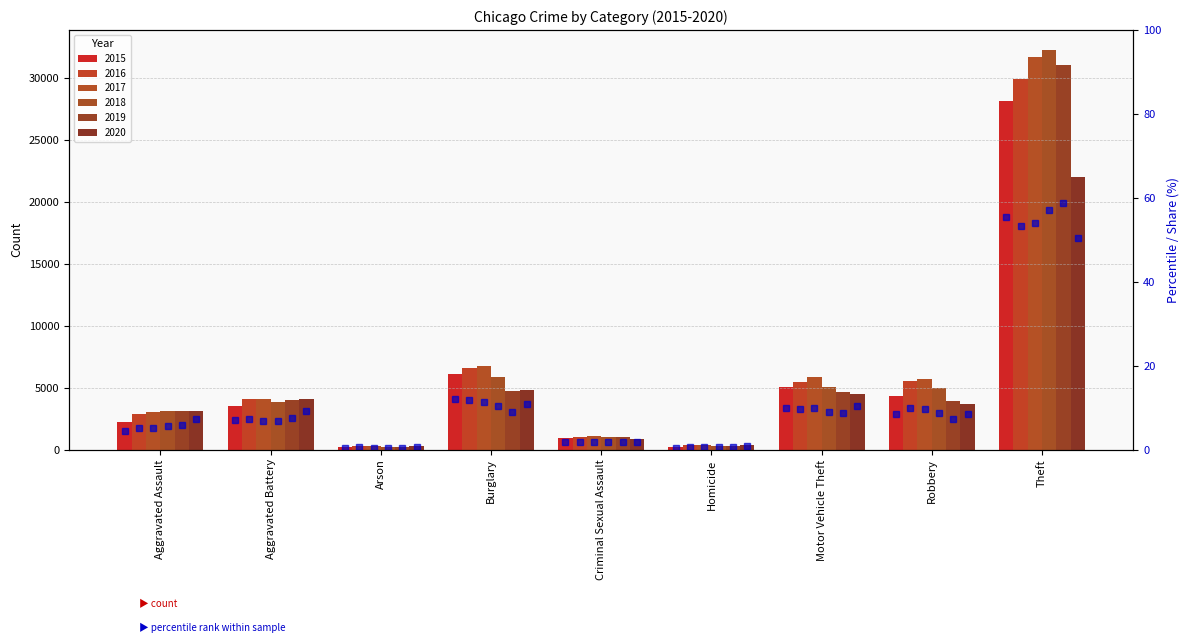

What is the difference between the maximum and minimum values in the 2018 pct series?

56.7